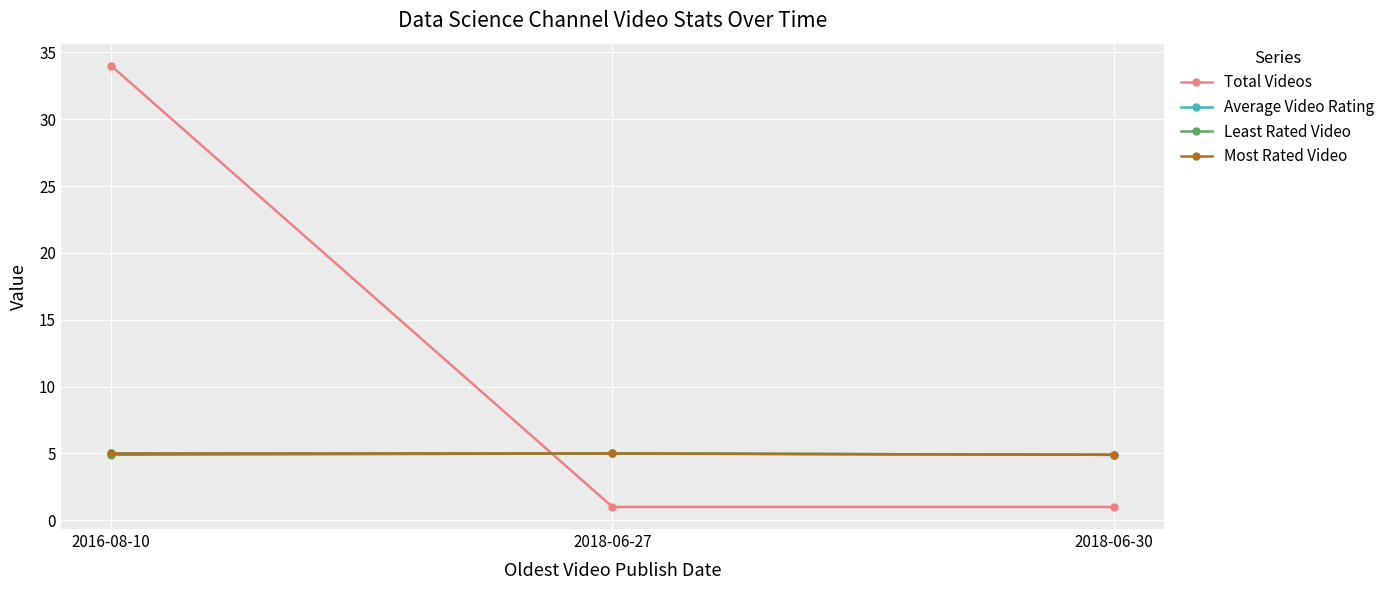

Which series changed the most between 2016-08-10 and 2018-06-30?

Total Videos